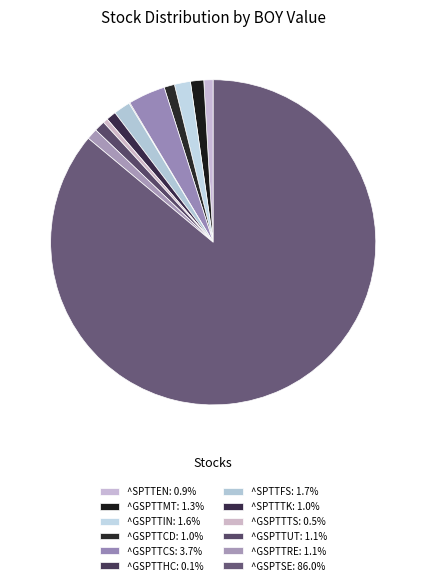

How many segments does this pie chart have?

12